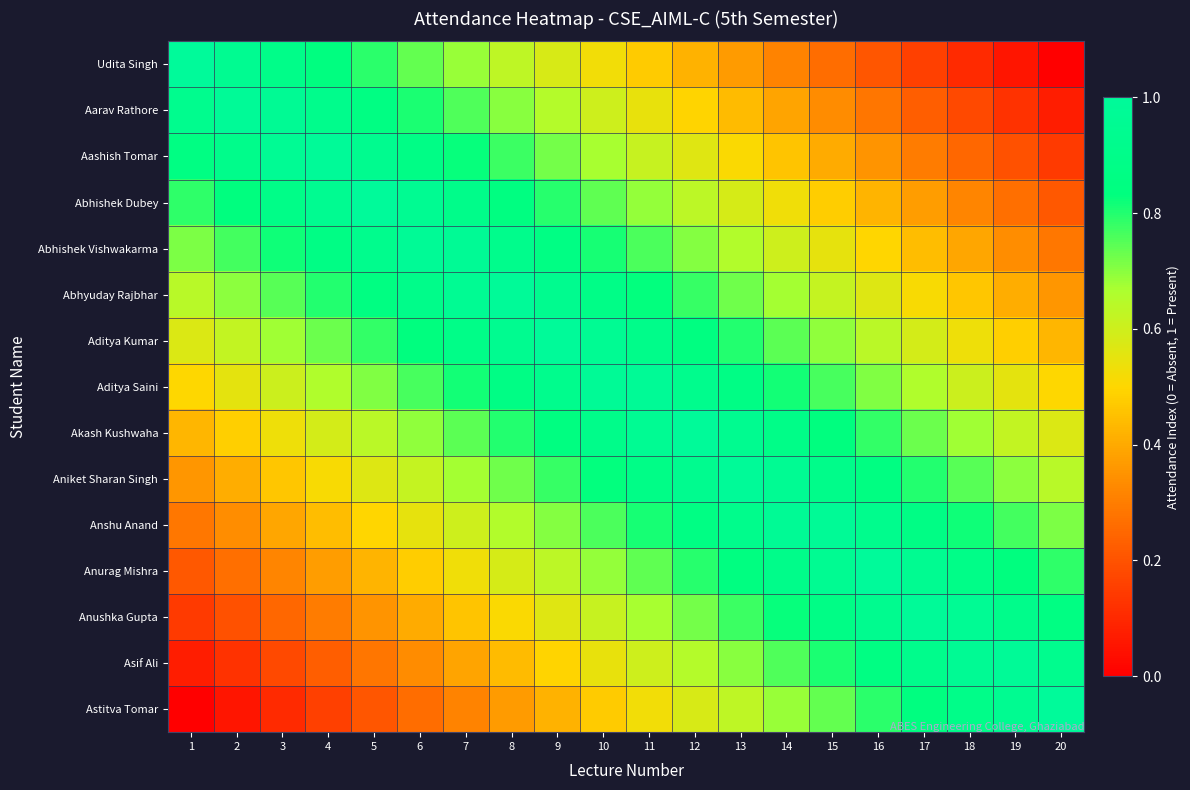

Between 5 and 18, which is larger?

5